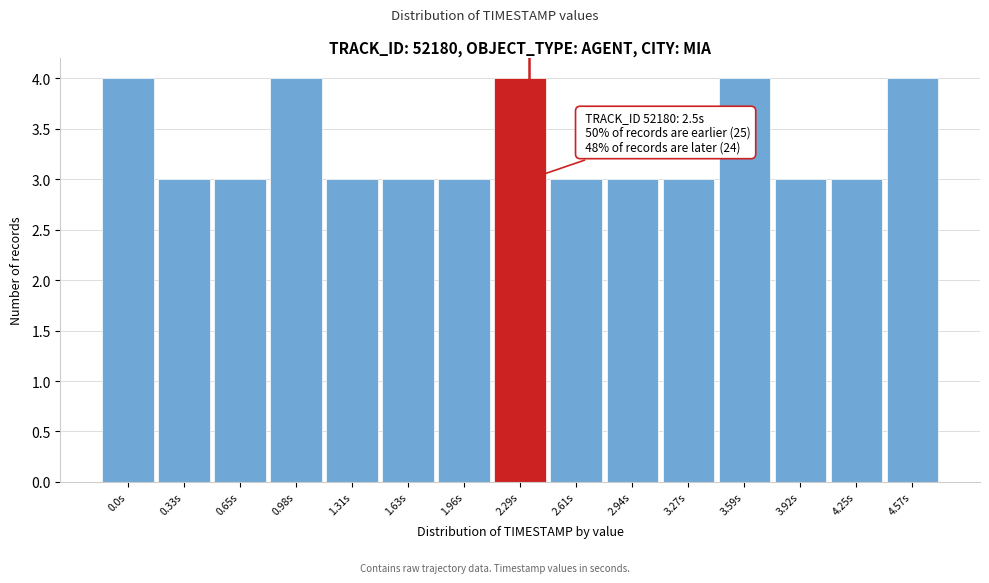

Reading left to right, extract all data points from this chart.

4	3	3	4	3	3	3	4	3	3	3	4	3	3	4